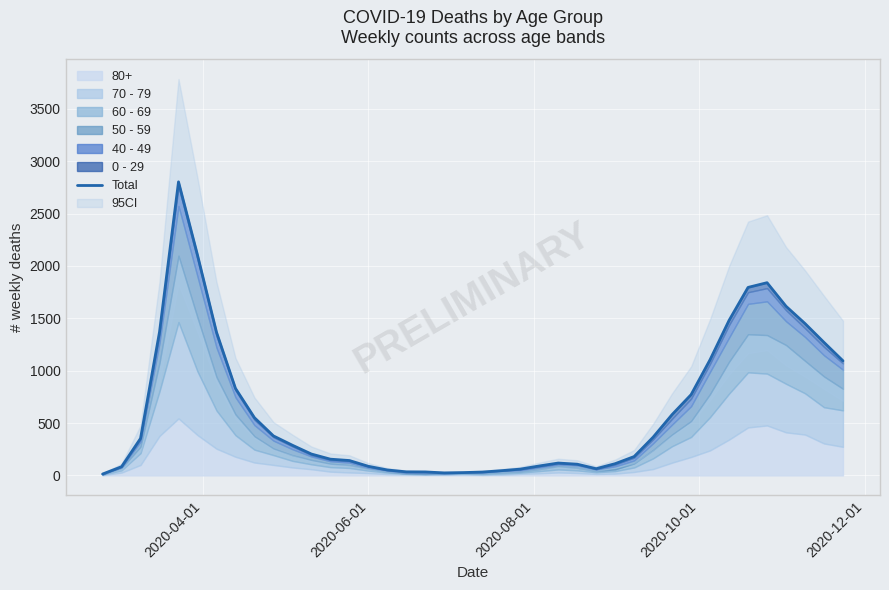

What is the minimum value shown in the chart?

13